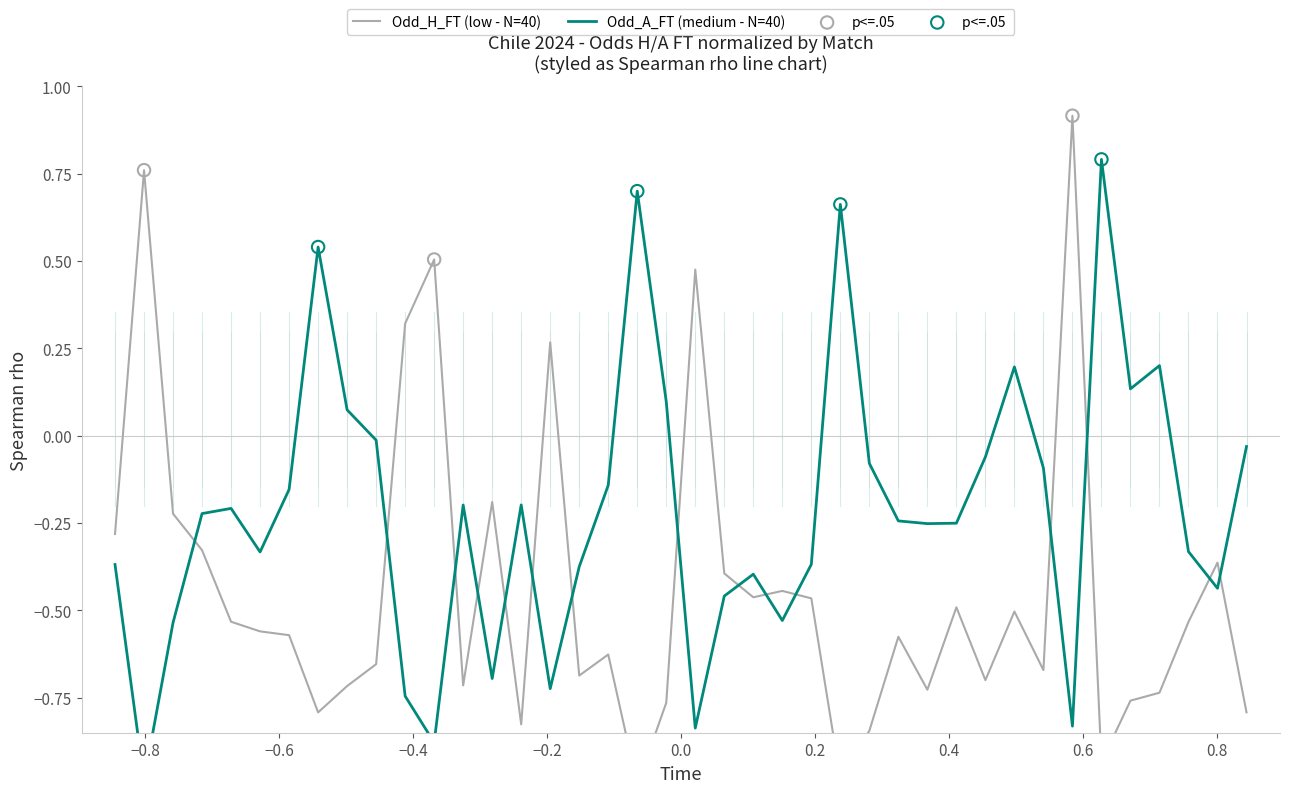

Which series reaches the minimum Y coordinate?

Odd_H_FT